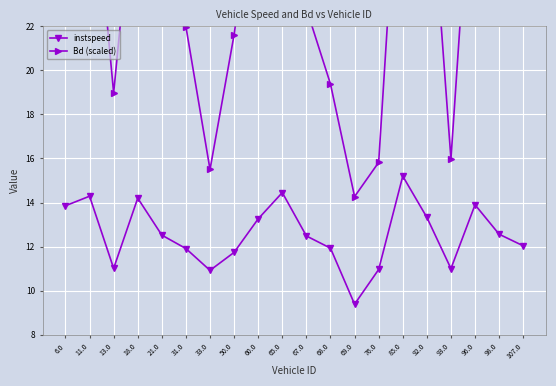

How many data points in Bd (scaled) are above 23?

10